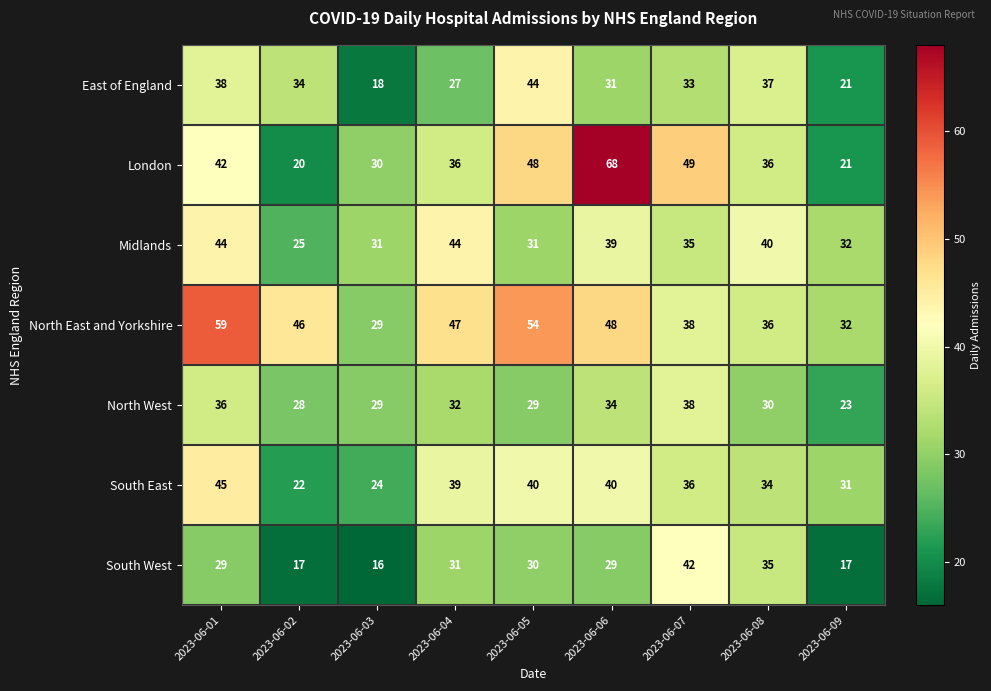

What is the maximum value shown in the chart?

68